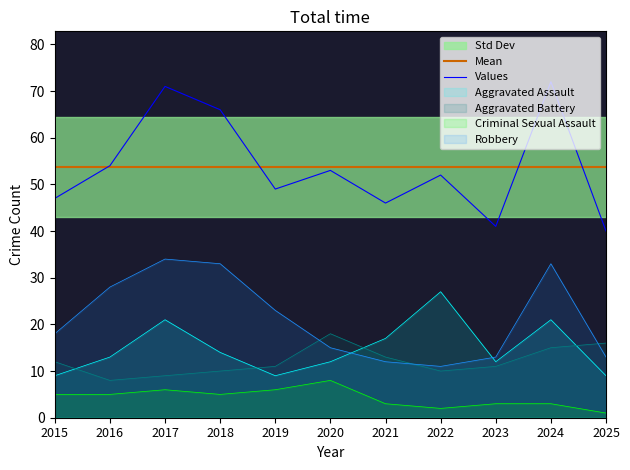

Reading left to right, transcribe all the data shown in this chart.

Aggravated Assault: 2015=9	2016=13	2017=21	2018=14	2019=9	2020=12	2021=17	2022=27	2023=12	2024=21	2025=9
Aggravated Battery: 2015=12	2016=8	2017=9	2018=10	2019=11	2020=18	2021=13	2022=10	2023=11	2024=15	2025=16
Criminal Sexual Assault: 2015=5	2016=5	2017=6	2018=5	2019=6	2020=8	2021=3	2022=2	2023=3	2024=3	2025=1
Robbery: 2015=18	2016=28	2017=34	2018=33	2019=23	2020=15	2021=12	2022=11	2023=13	2024=33	2025=13
Total: 2015=47	2016=54	2017=71	2018=66	2019=49	2020=53	2021=46	2022=52	2023=41	2024=72	2025=40